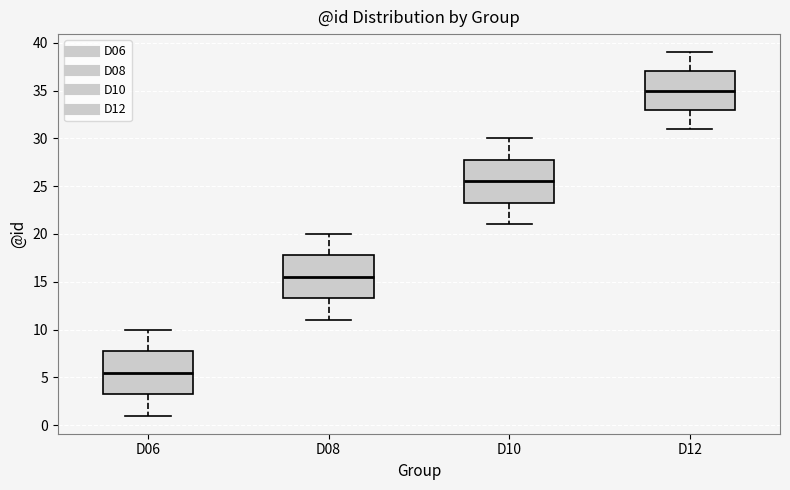

Which box has the highest median line?

D12